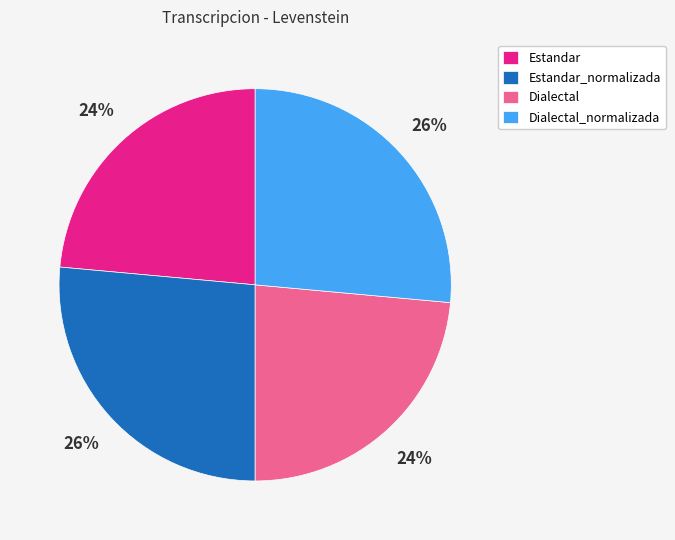

What percentage is the Dialectal_normalizada slice, to the nearest percent?

26%